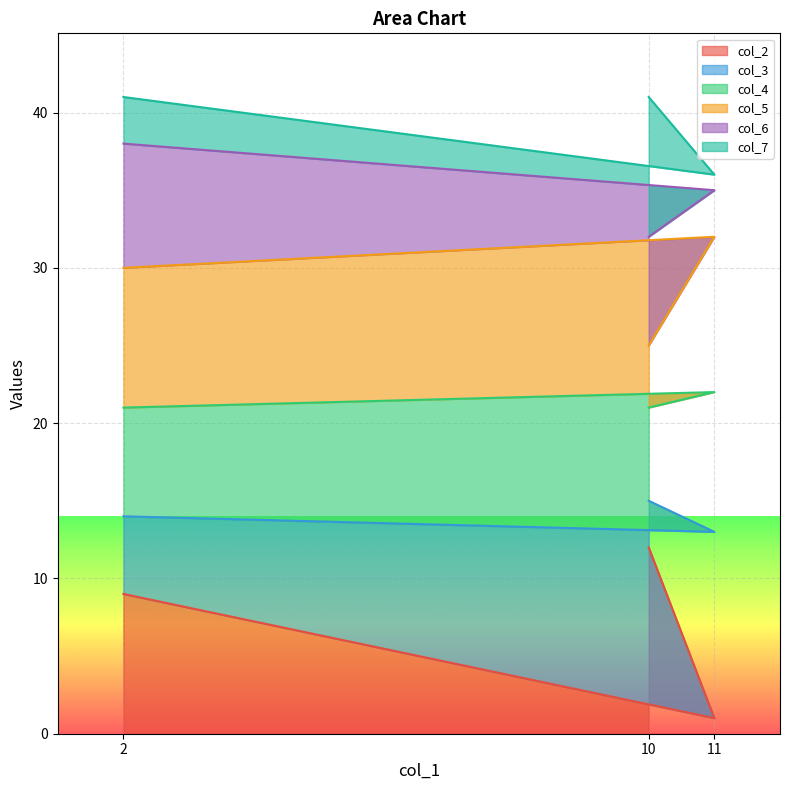

What is the label of the 3rd point from the right?

10